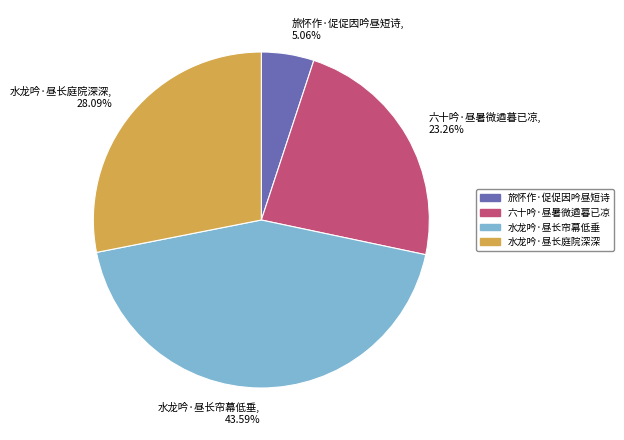

True or false: 旅怀作·促促因吟昼短诗 accounts for 5% of the total.

True